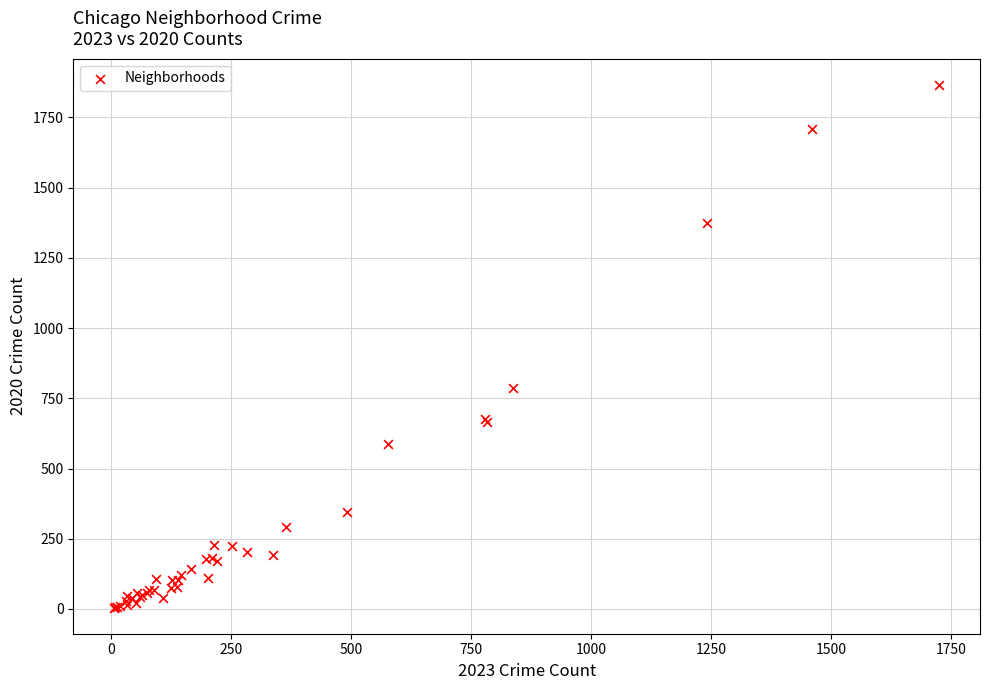

What Y value in the scatter plot is closest to 935?

785